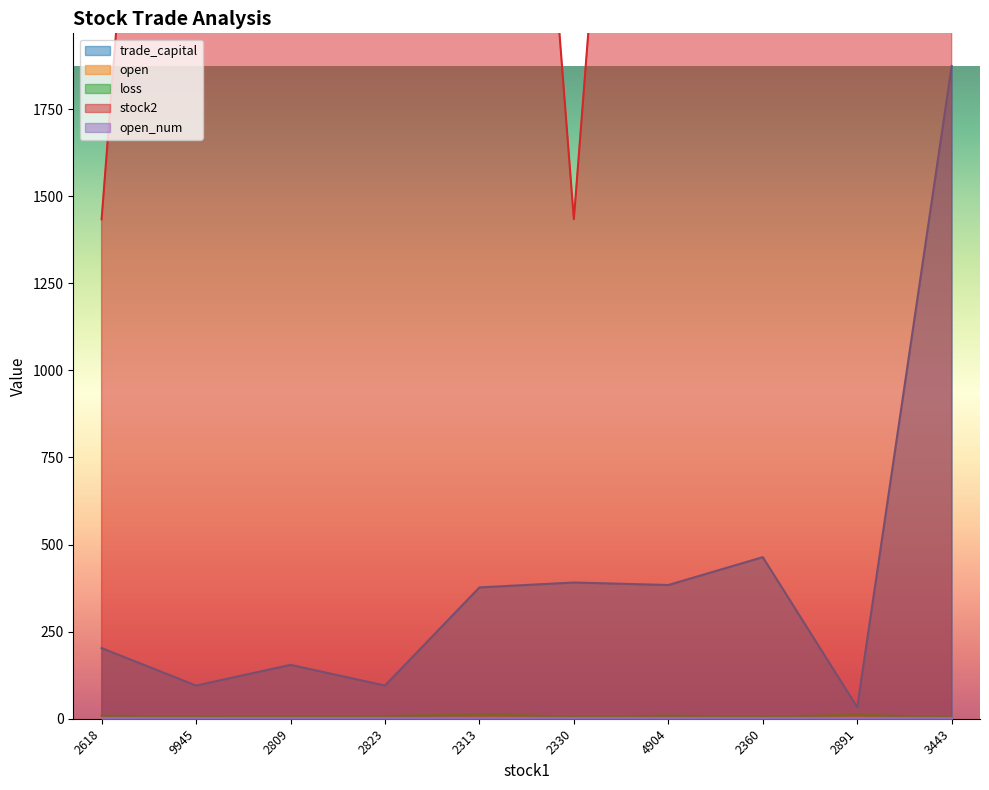

Is it true that loss equals 9.8 at 2360?

False